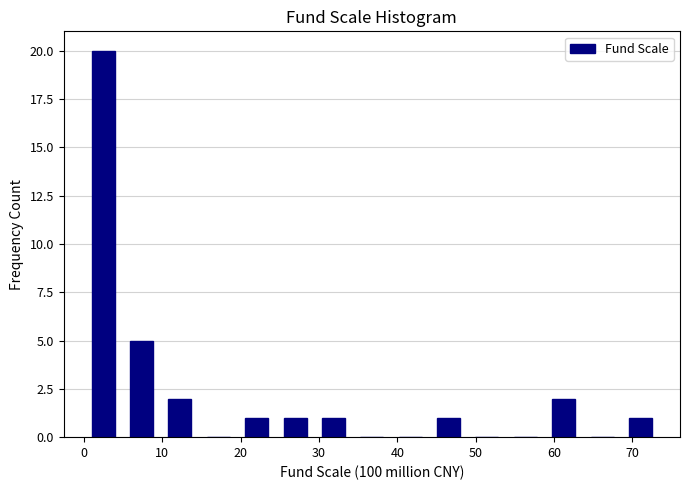

Over which range of the x-axis is the bar tallest?

0 to 5